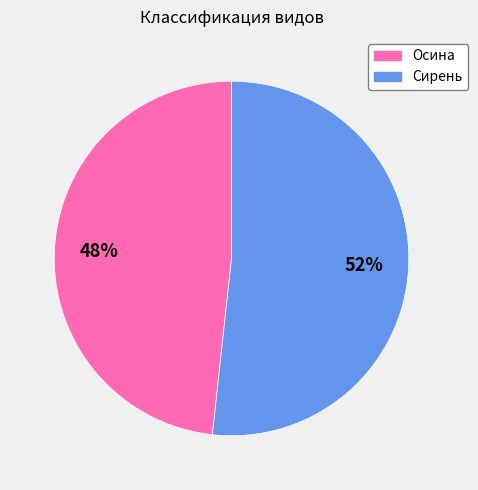

Between Сирень and Осина, which is larger?

Сирень